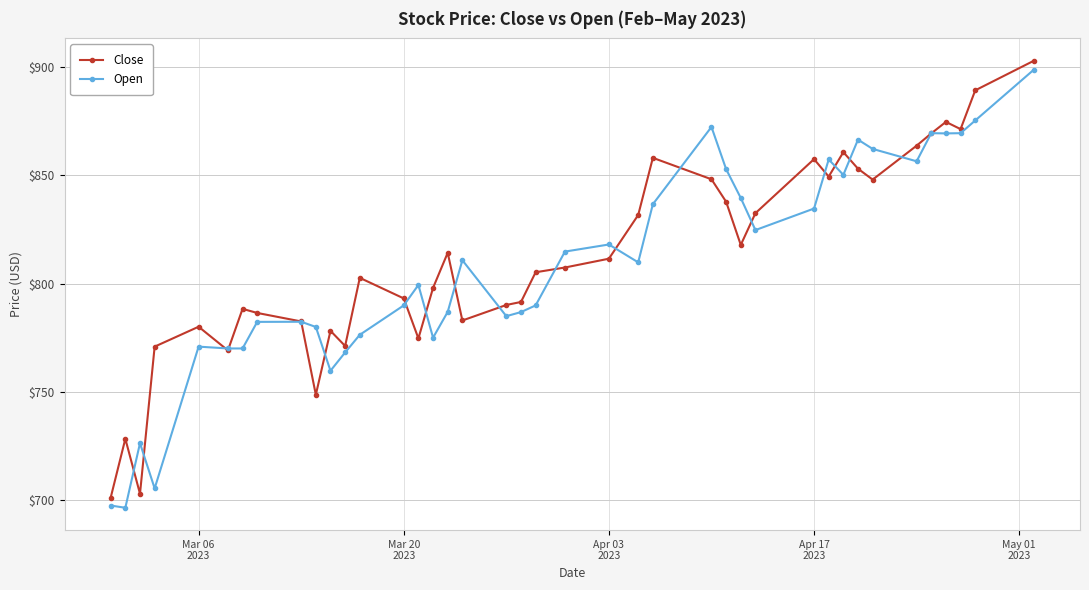

What is the value of the Open point at the 24th from the left?

809.8